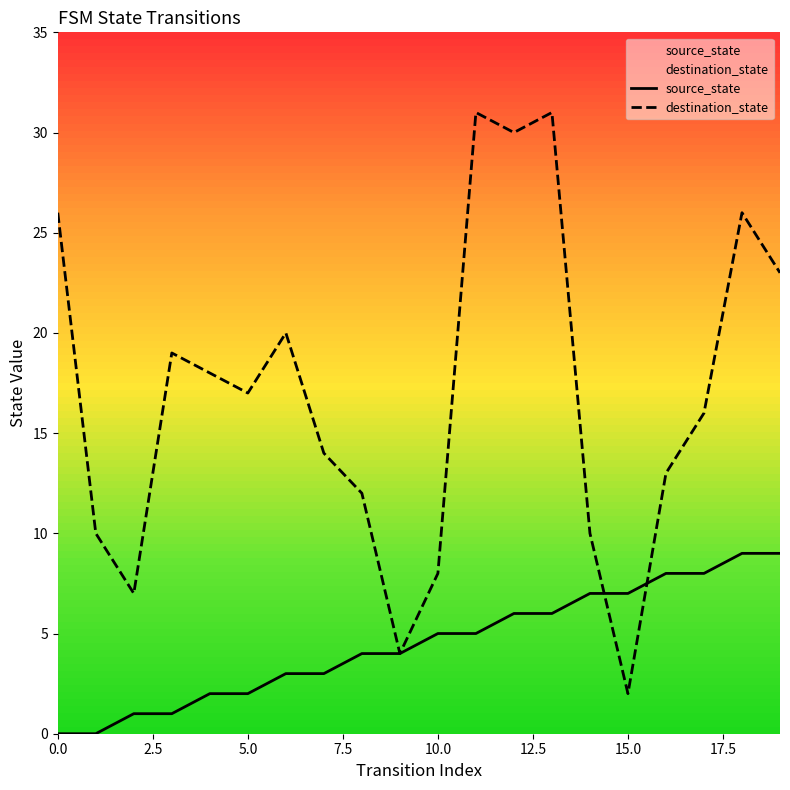

Which category has the highest value in the source_state series?

18